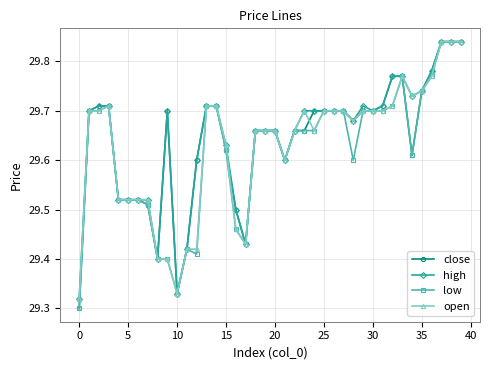

At how many categories does at least one series exceed 29?

40